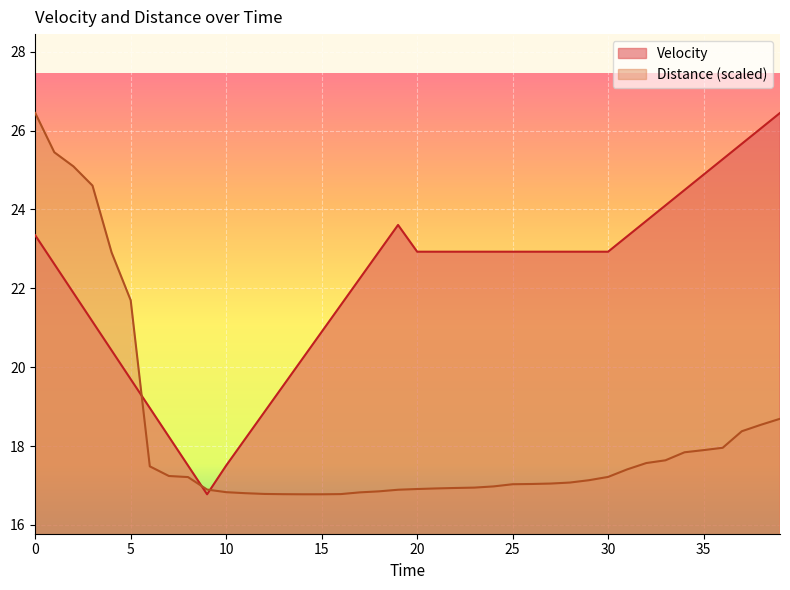

What is the difference between the highest and lowest values at 15?

4.1